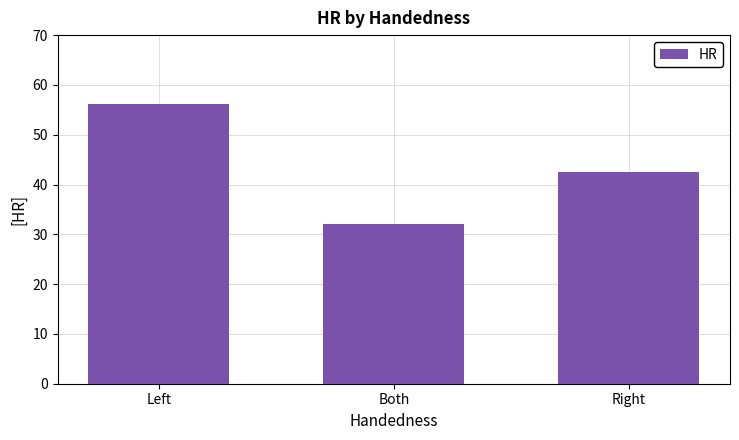

List the labels in order of value, smallest first.

Both, Right, Left